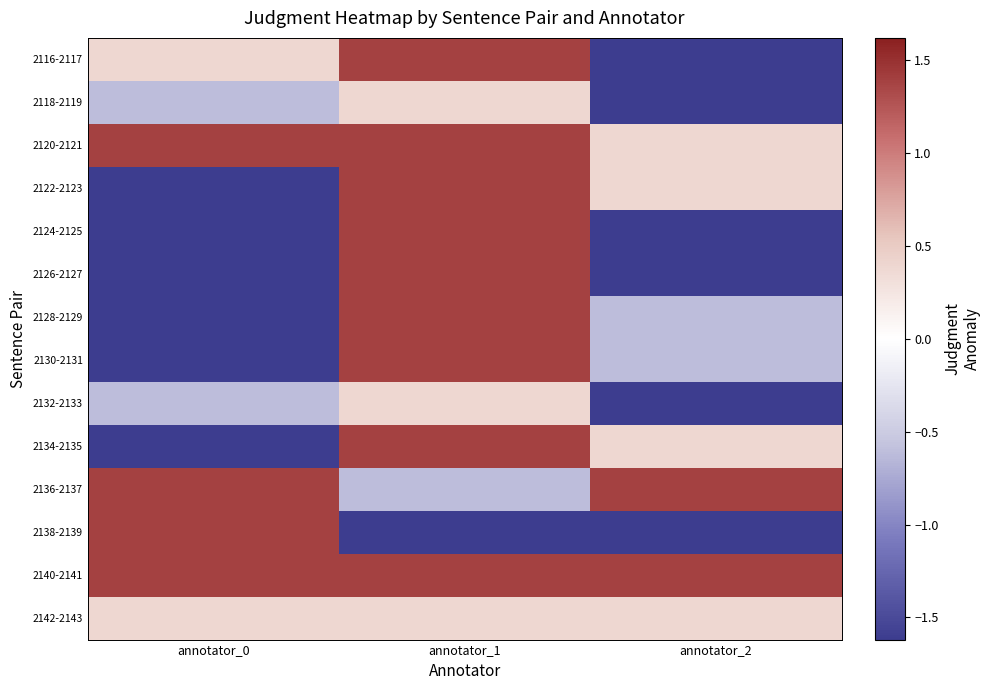

Which series has the largest total across all categories?

2140-2141